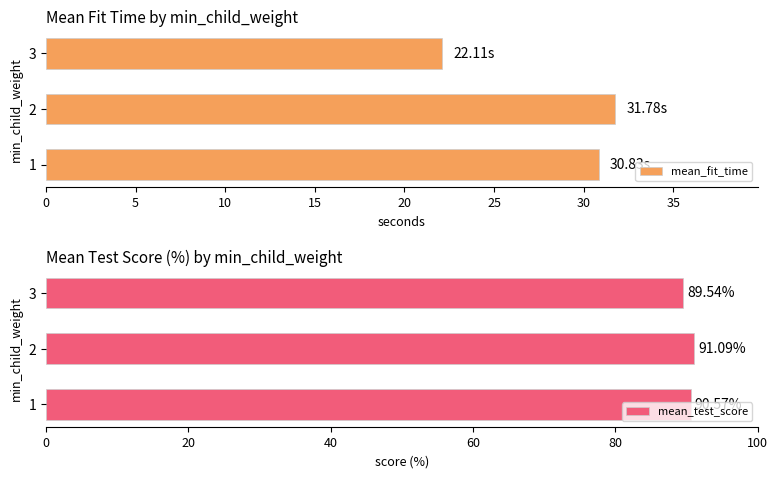

How many bars are there in each group?

2